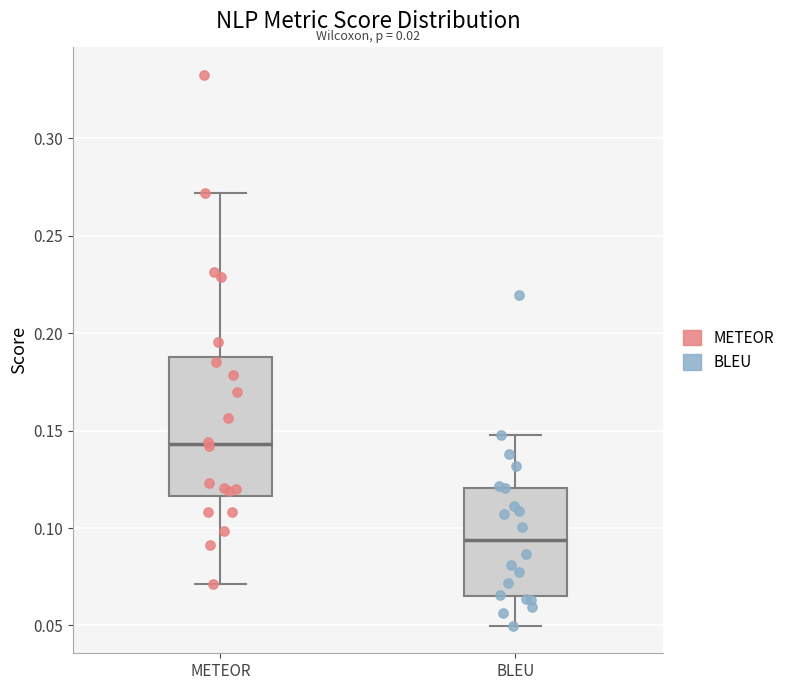

Which box has the highest median line?

METEOR